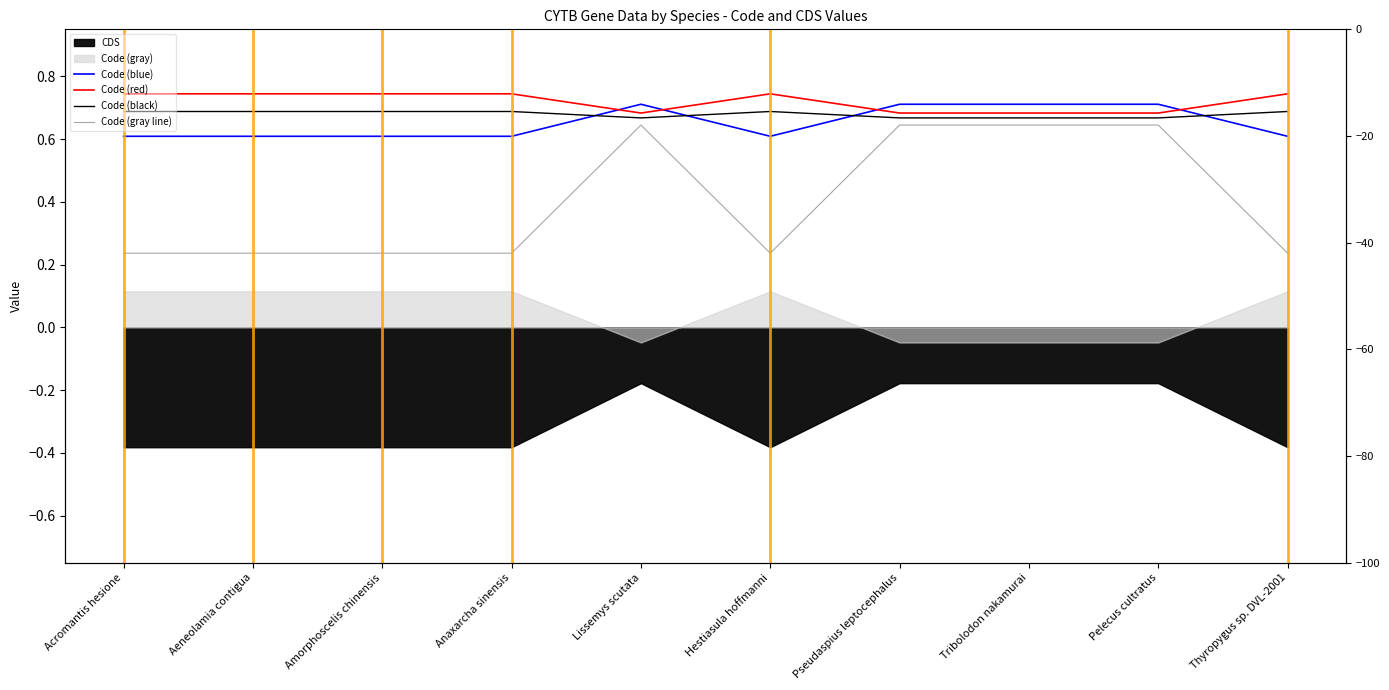

What is the minimum value for Code (black)?

0.7